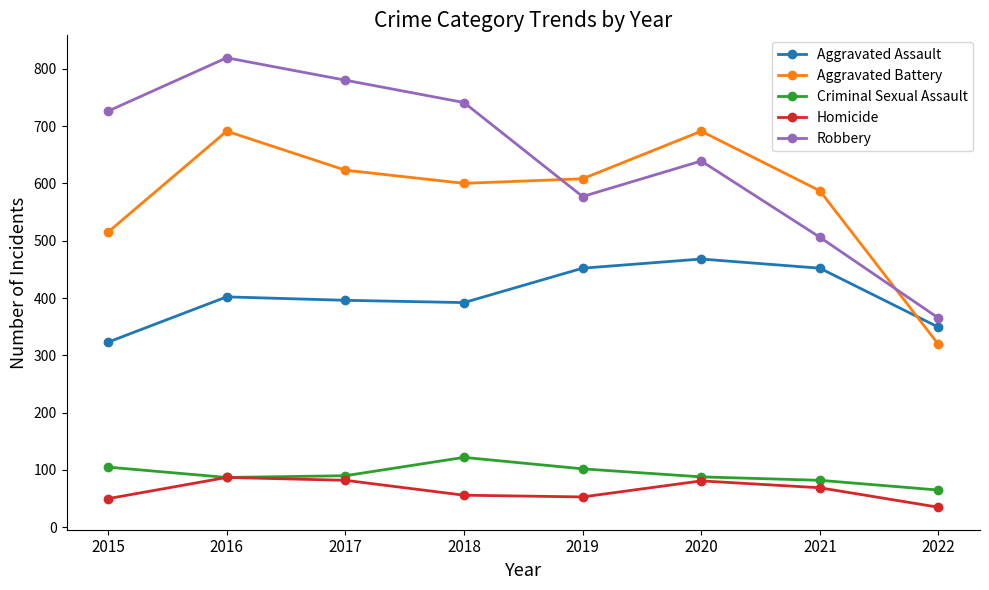

What is the value of the Robbery point at the 1st from the left?

726